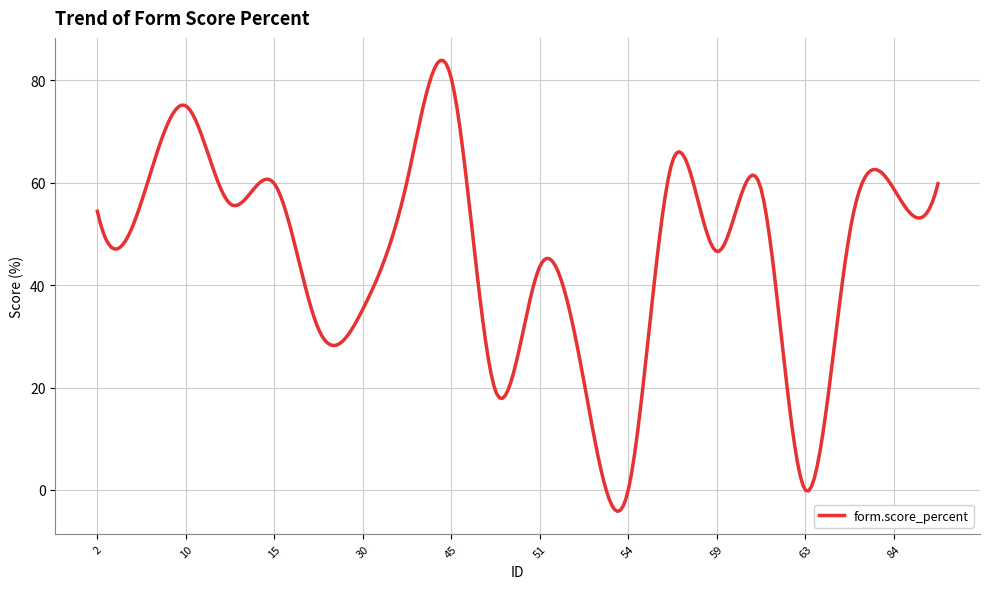

What is the minimum value shown in the chart?

-4.2